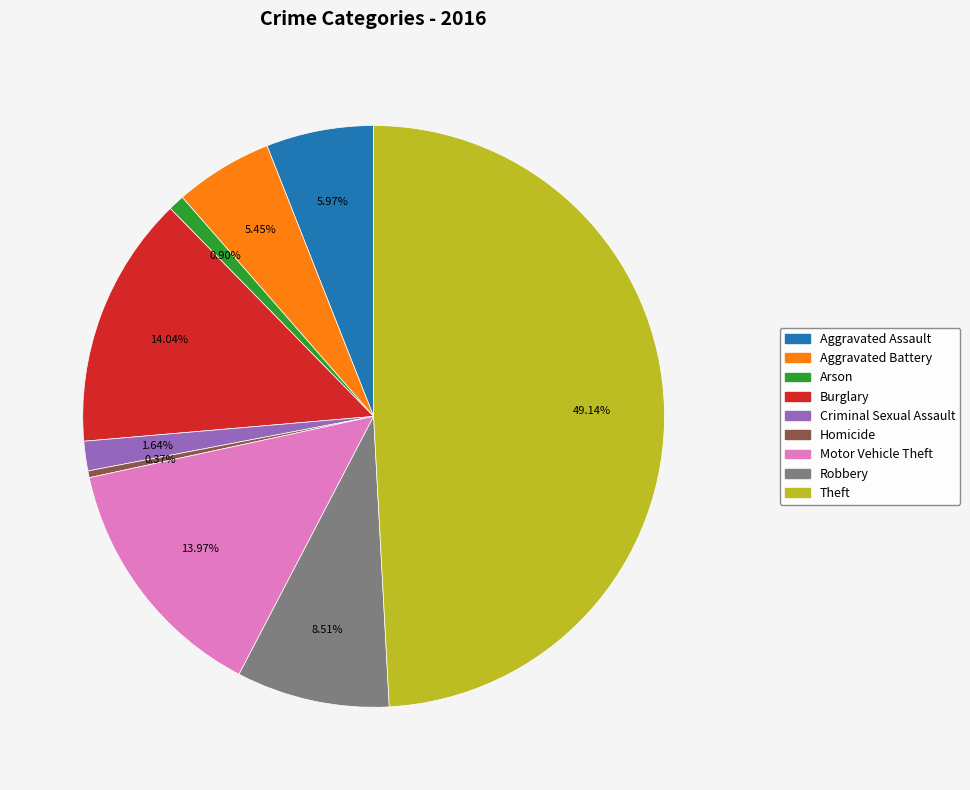

Does Motor Vehicle Theft account for over 50% of the chart?

No